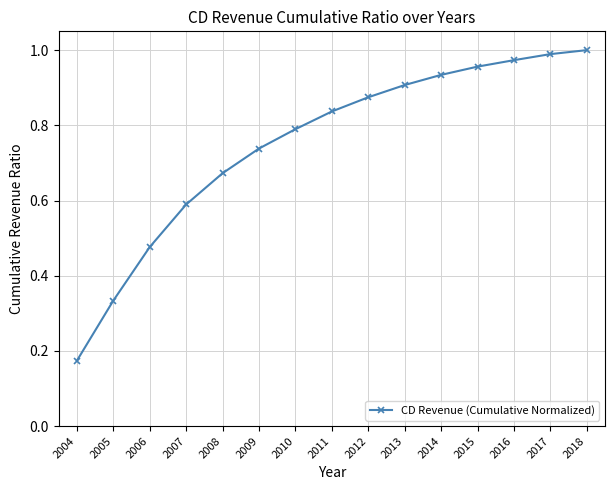

What is the change in value from 2014 to 2018?

+0.1